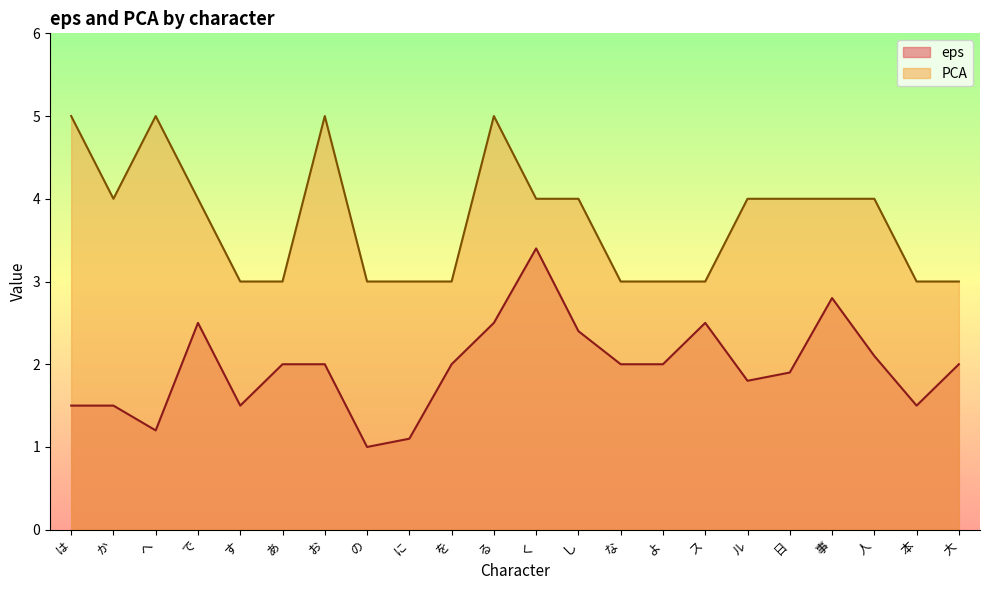

At which category does PCA reach its first local peak?

へ